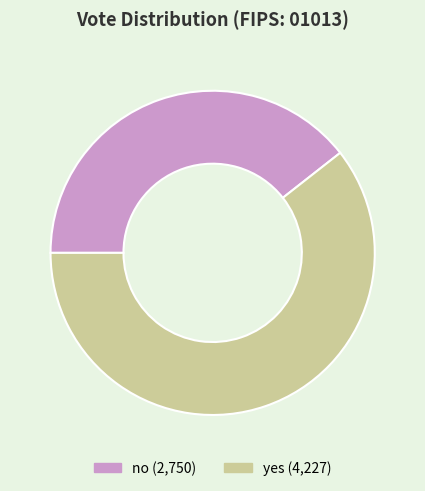

True or false: no accounts for 31% of the total.

False